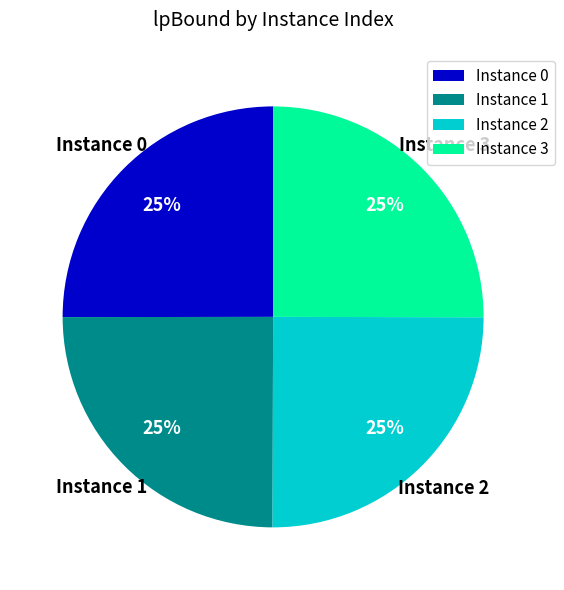

How many segments does this pie chart have?

4